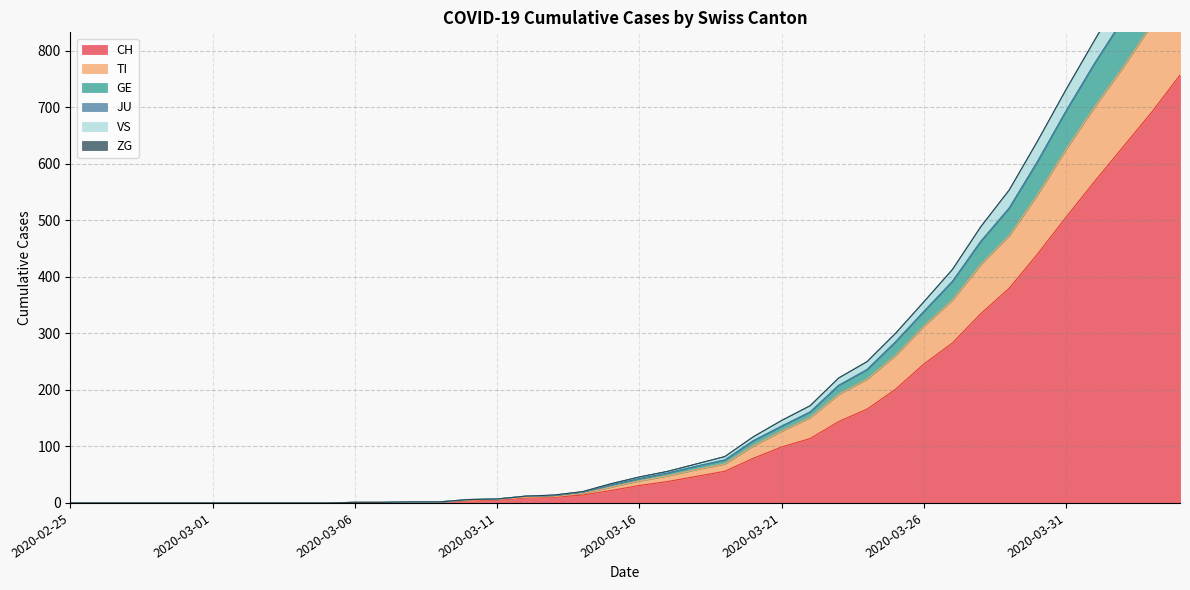

Which category has the highest value in the GE series?

2020-04-04